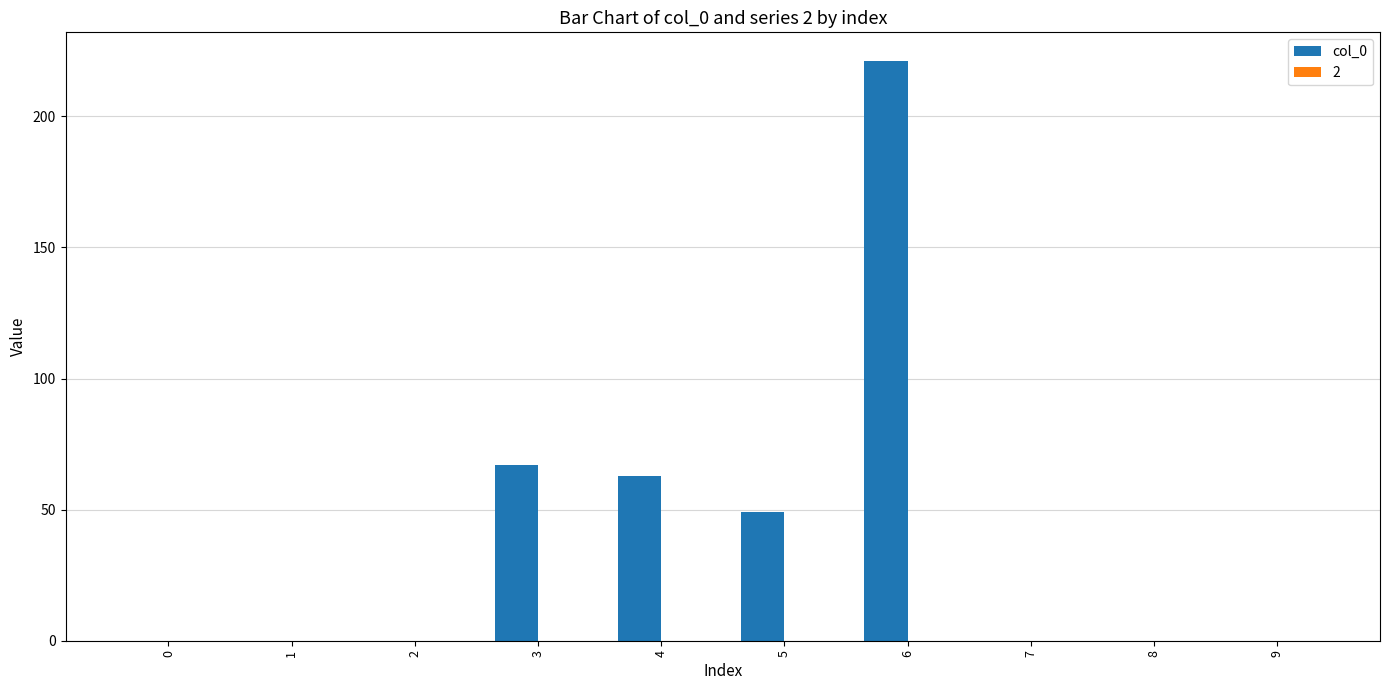

The chart shows a value of -70 at 0. True or false?

False